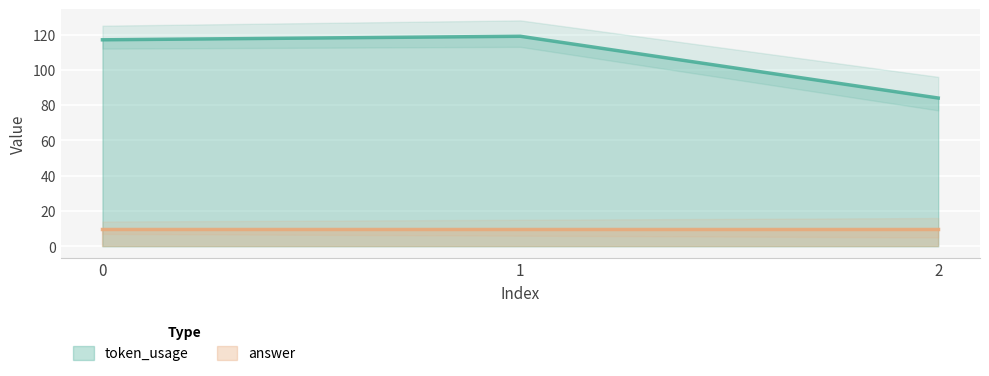

The chart shows a value of 192 at 0. True or false?

False